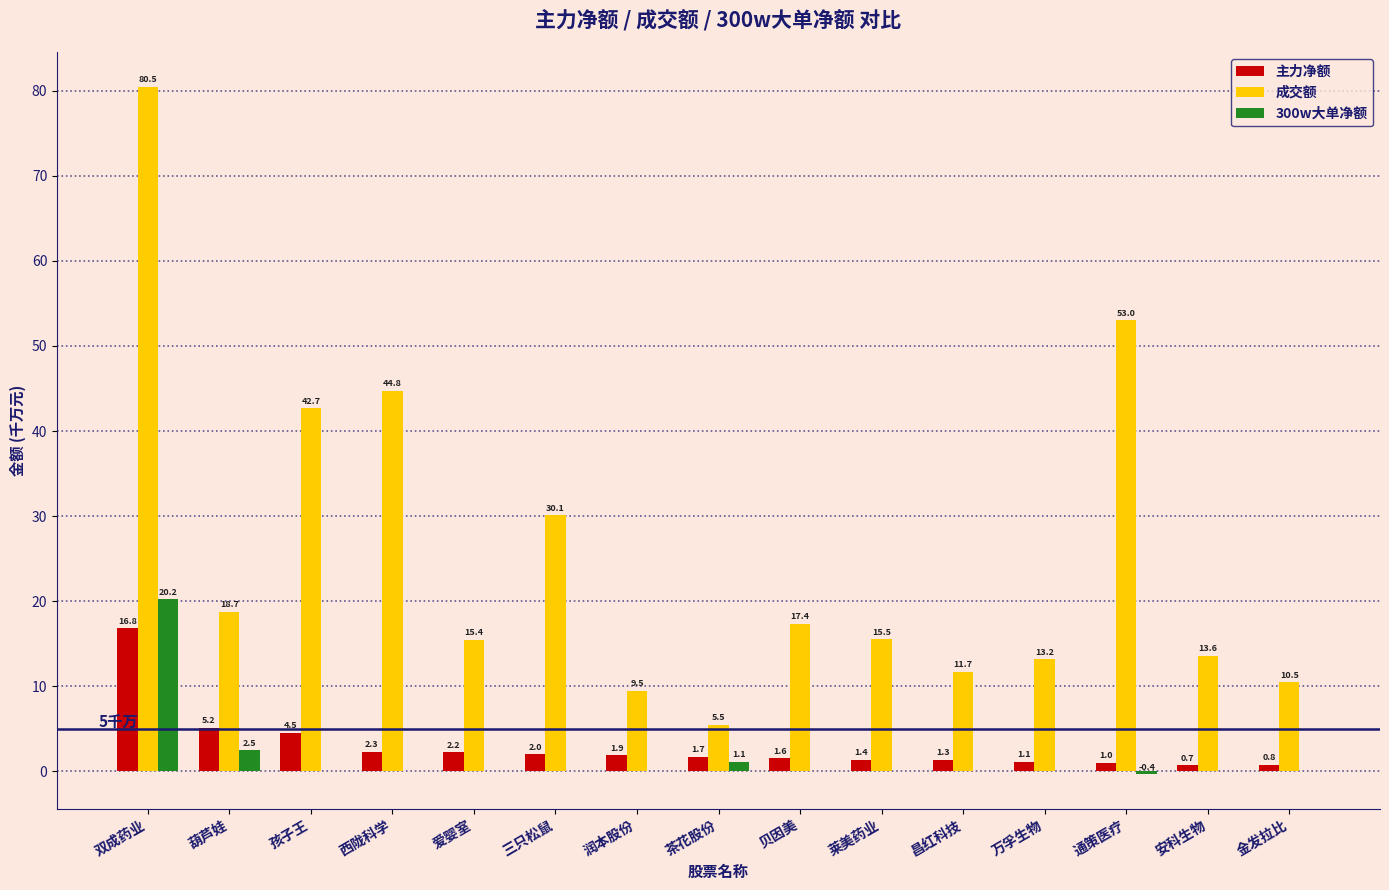

How many values in the 主力净额 series exceed 1?

13